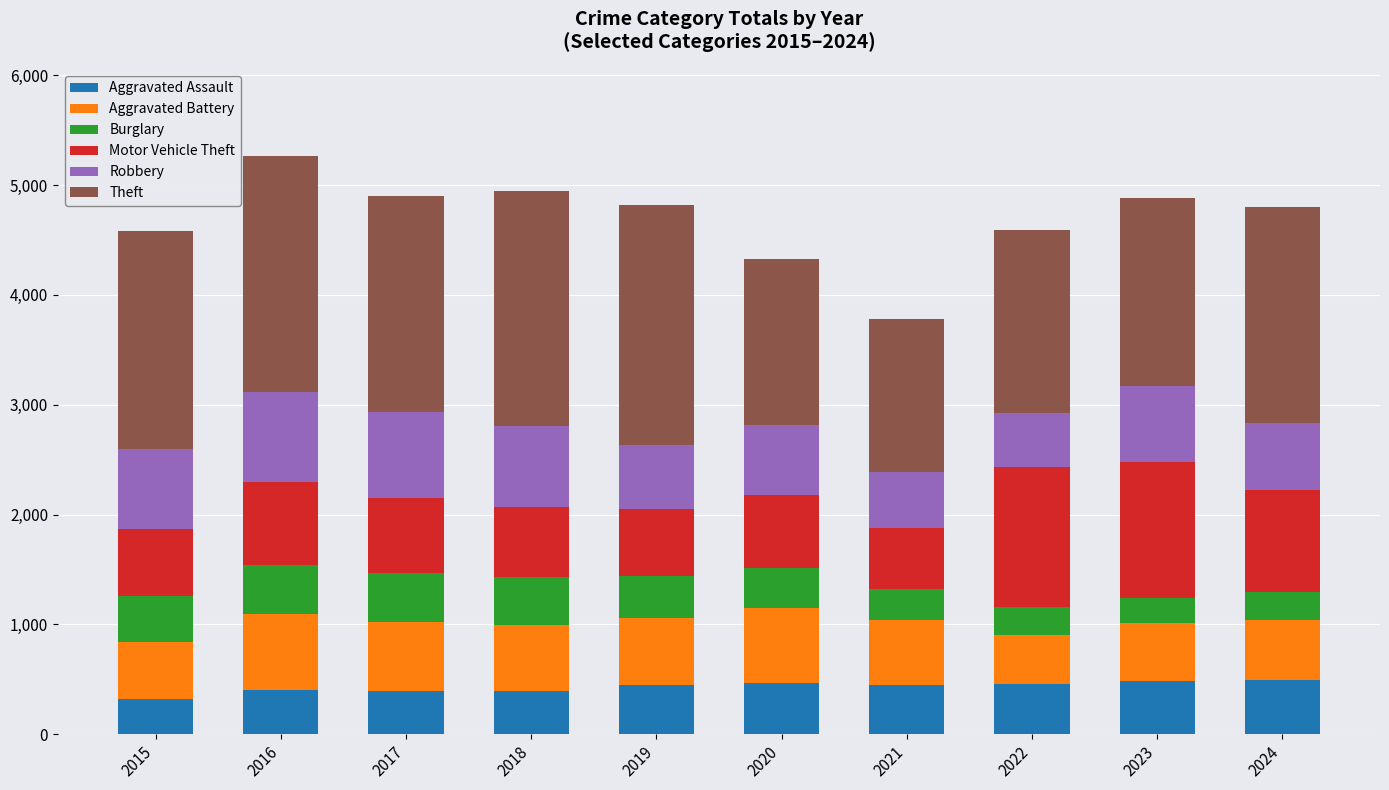

The Aggravated Assault series shows 452 at 2019. True or false?

True